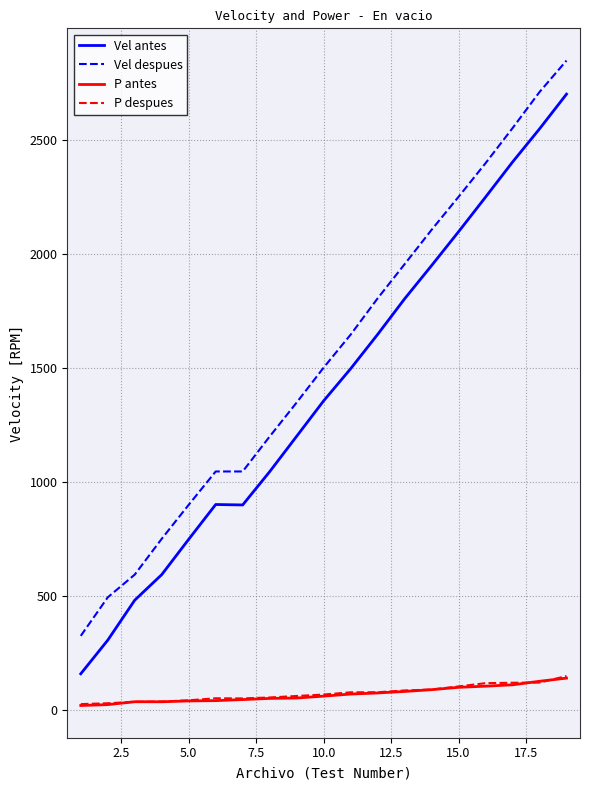

Which series has the largest total across all categories?

Vel despues